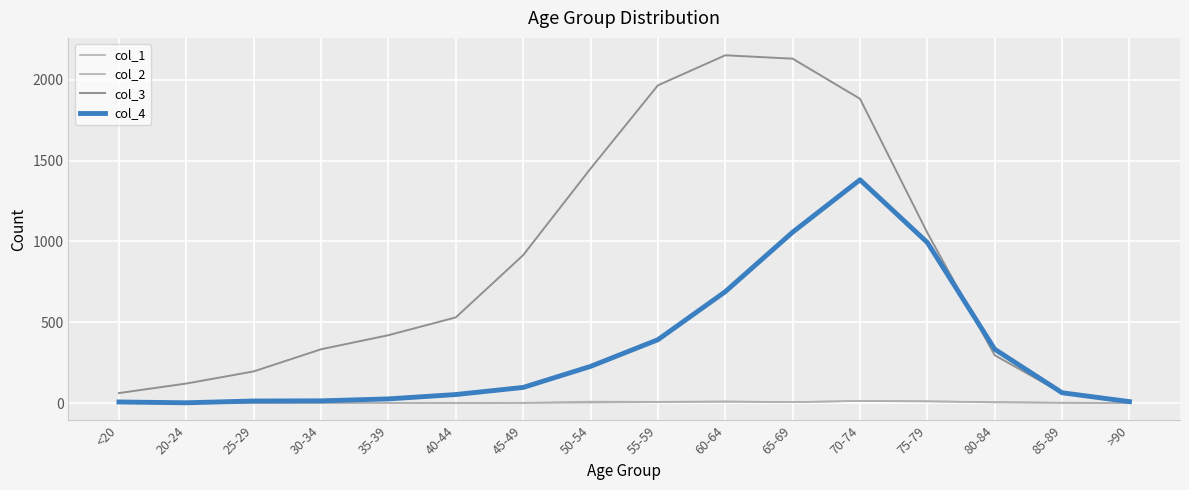

What is the total value across all series at 60-64?

2859